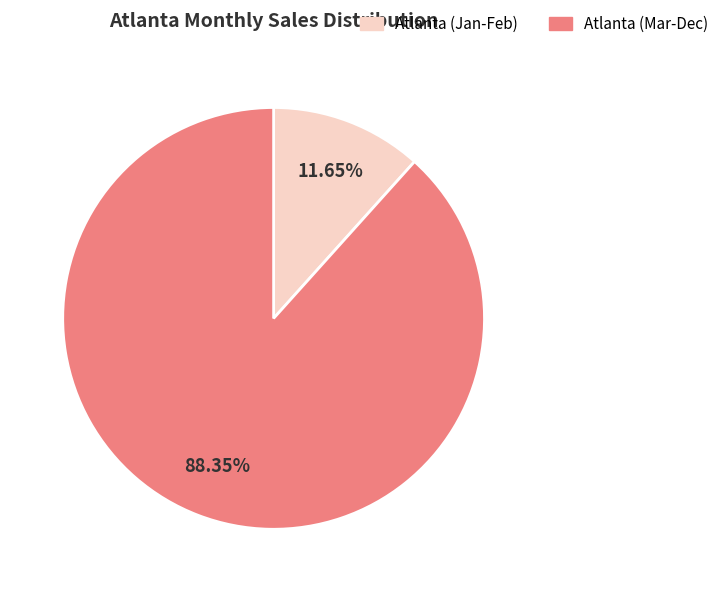

What is the ratio of the value at Atlanta (Mar-Dec) to the value at Atlanta (Jan-Feb)?

7.6